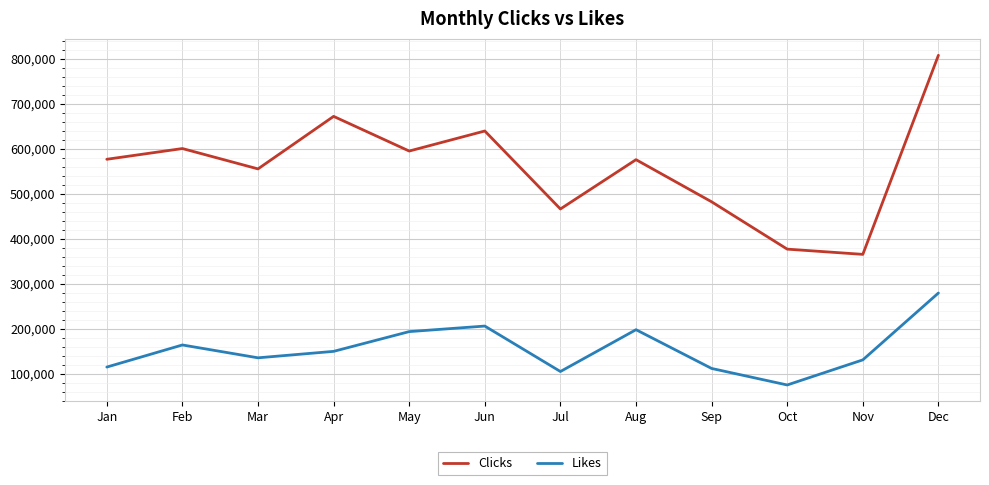

True or false: Clicks has a value of 575325 at Aug.

True